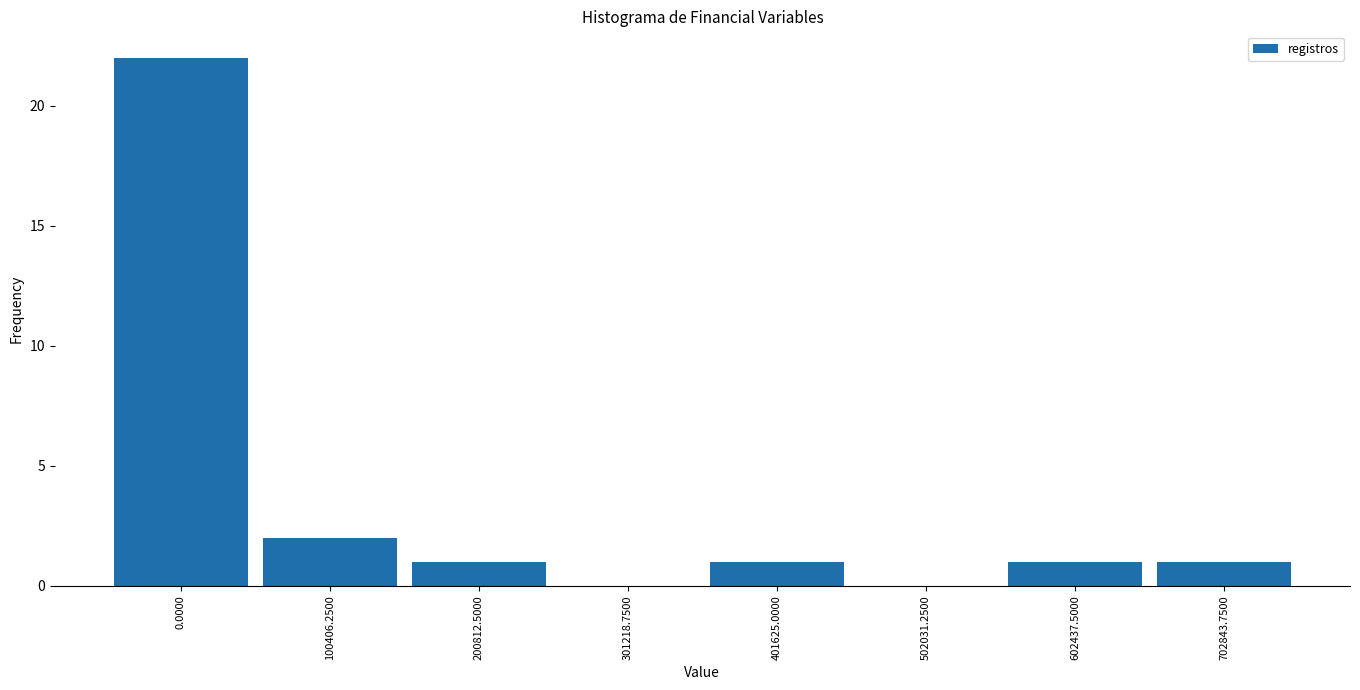

Reading left to right, list all the values displayed in this chart.

0.0000=22	100406.2500=2	200812.5000=1	301218.7500=0	401625.0000=1	502031.2500=0	602437.5000=1	702843.7500=1